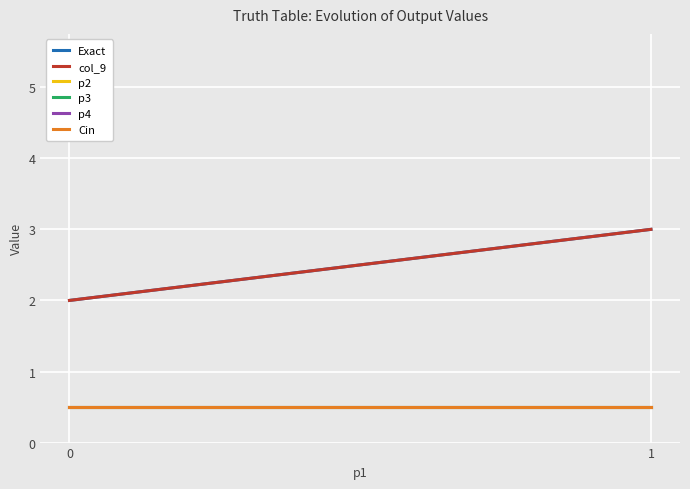

Rank the categories by Cin value from highest to lowest.

0, 1